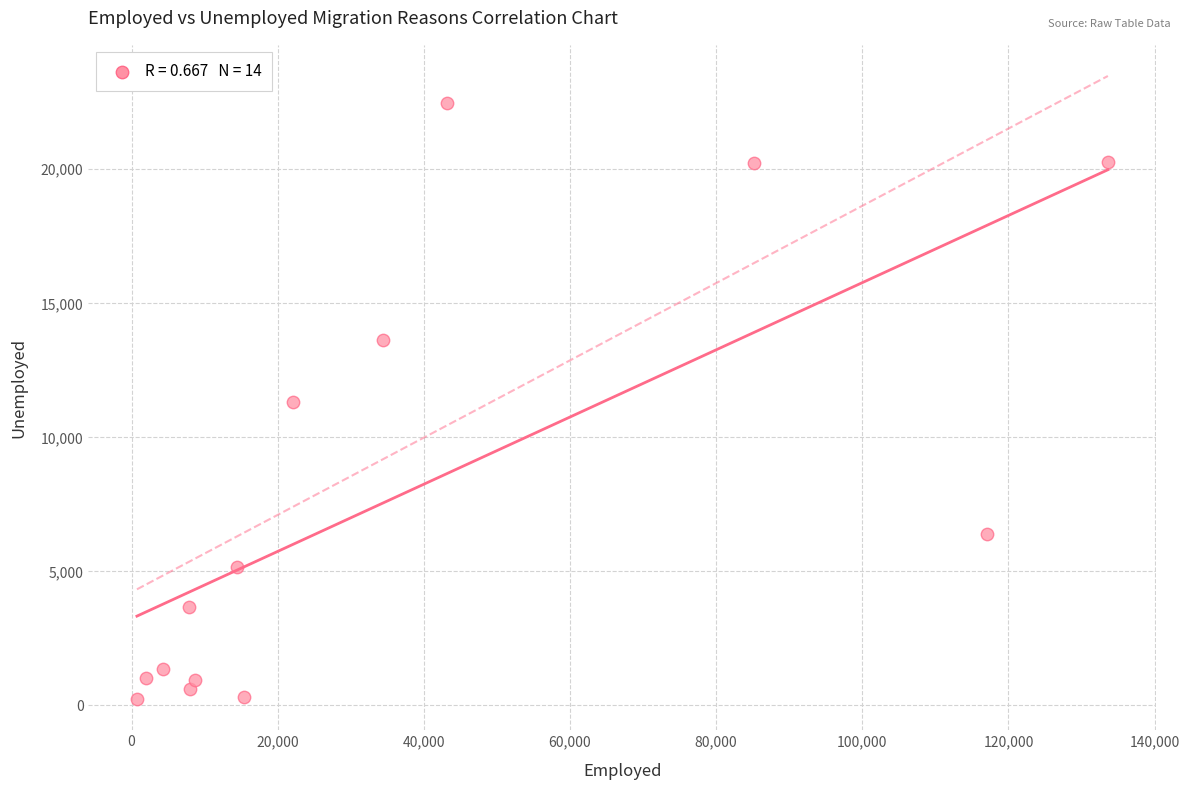

What is the range of Y values (max minus min)?

22233